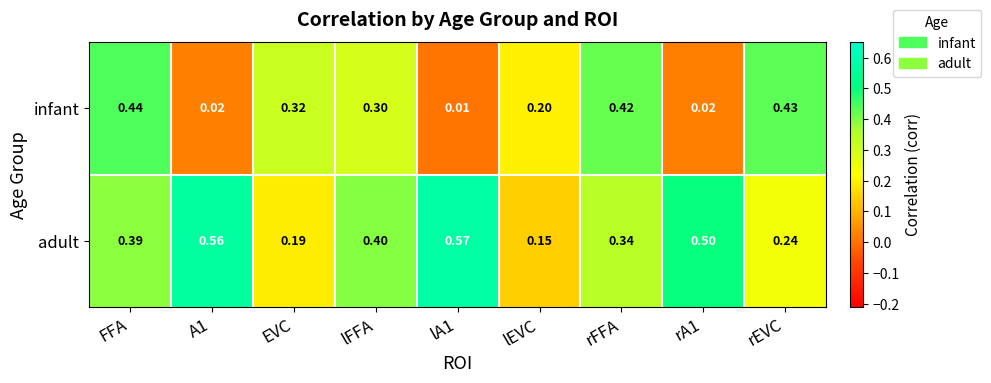

What is the total value across all series at rEVC?

0.7